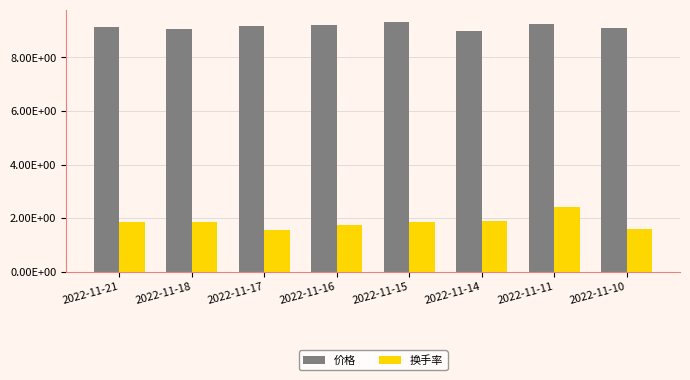

What is the value of the 价格 bar at the 8th from the left?

9.1